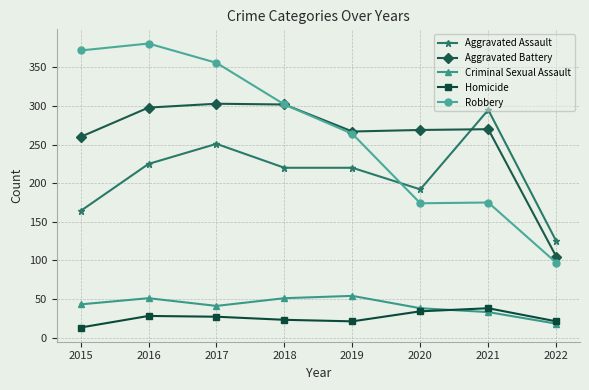

What is the spread (max minus min) of values at 2017?

329